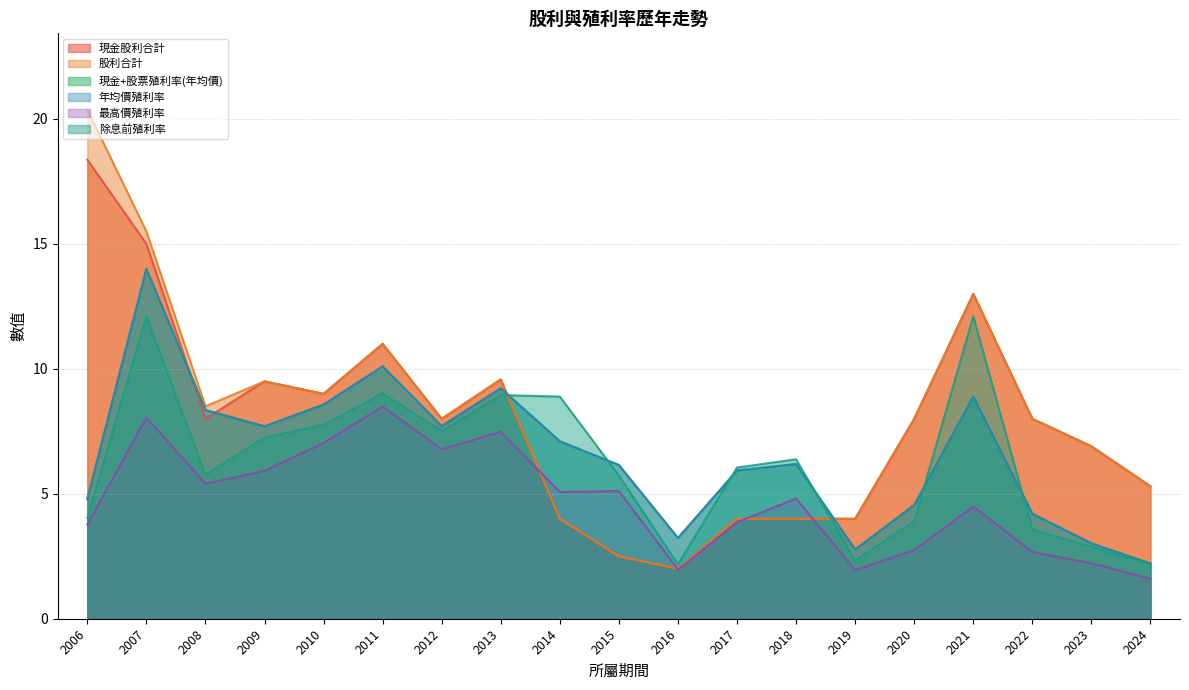

Between 2016 and 2017, which is larger?

2017